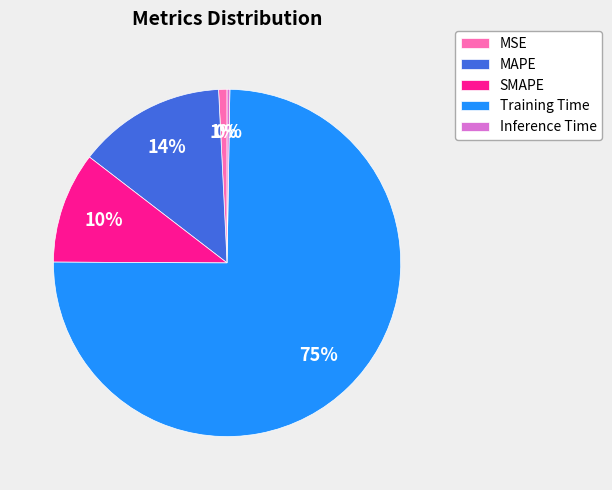

Is the sum of MSE and MAPE greater than half?

No